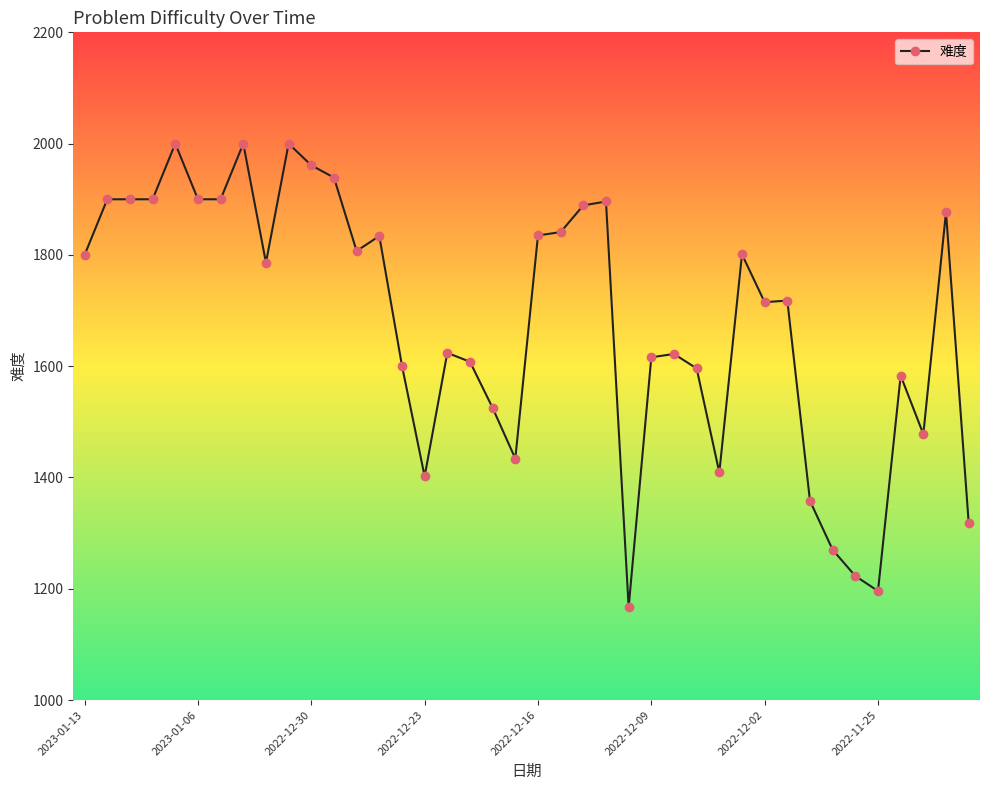

What is the minimum value shown in the chart?

1167